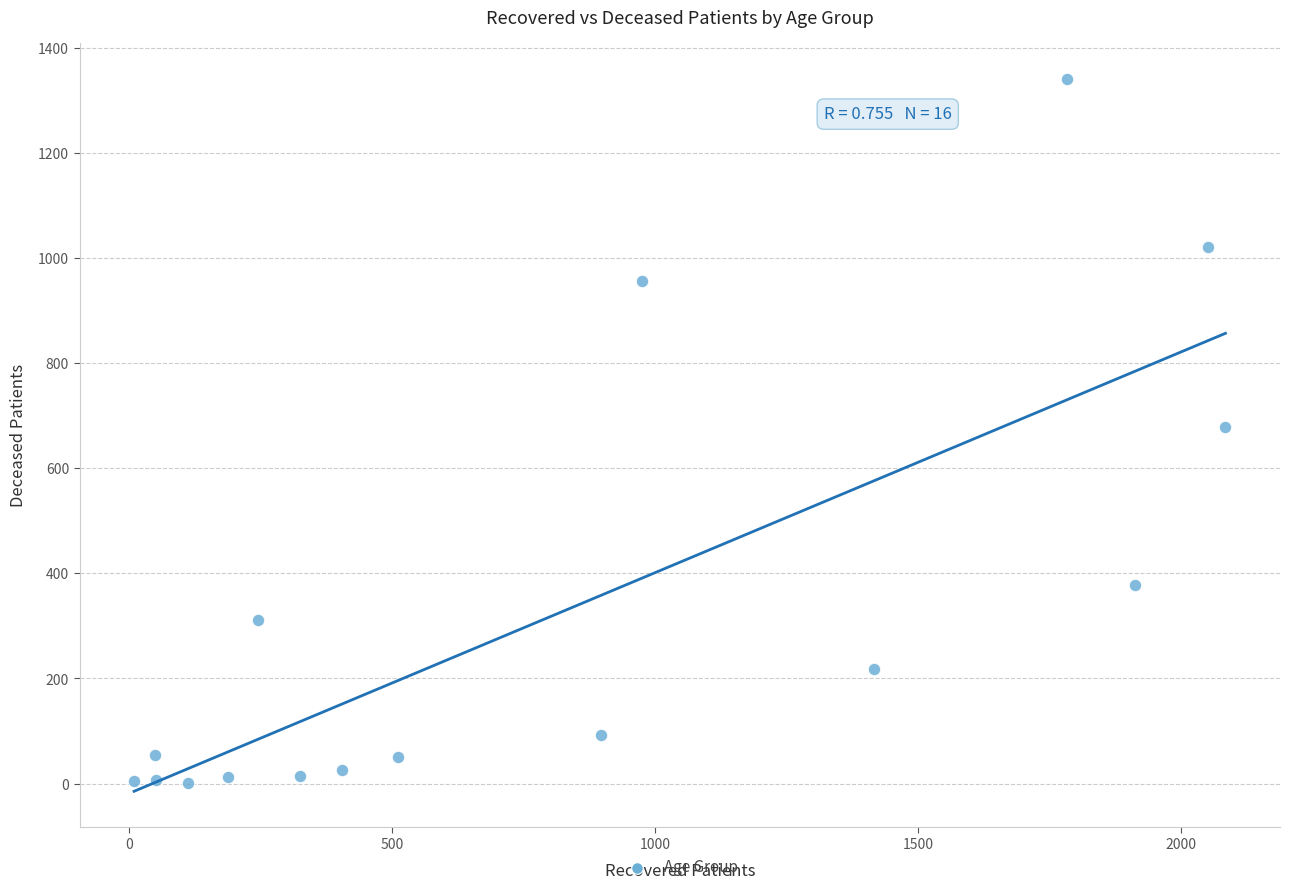

What is the range of Y values (max minus min)?

1341